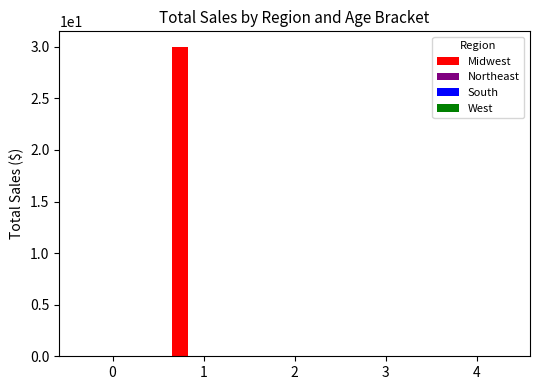

What is the maximum value shown in the chart?

30